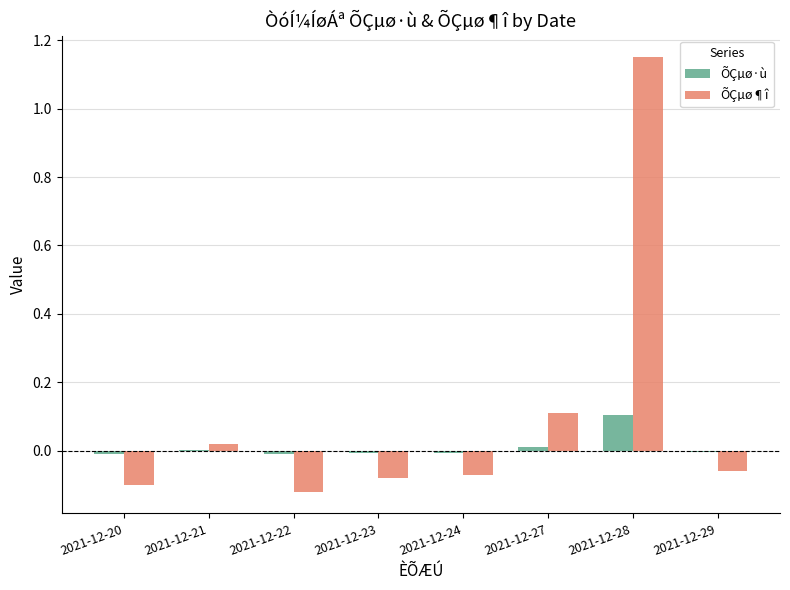

How many groups of bars are there?

8